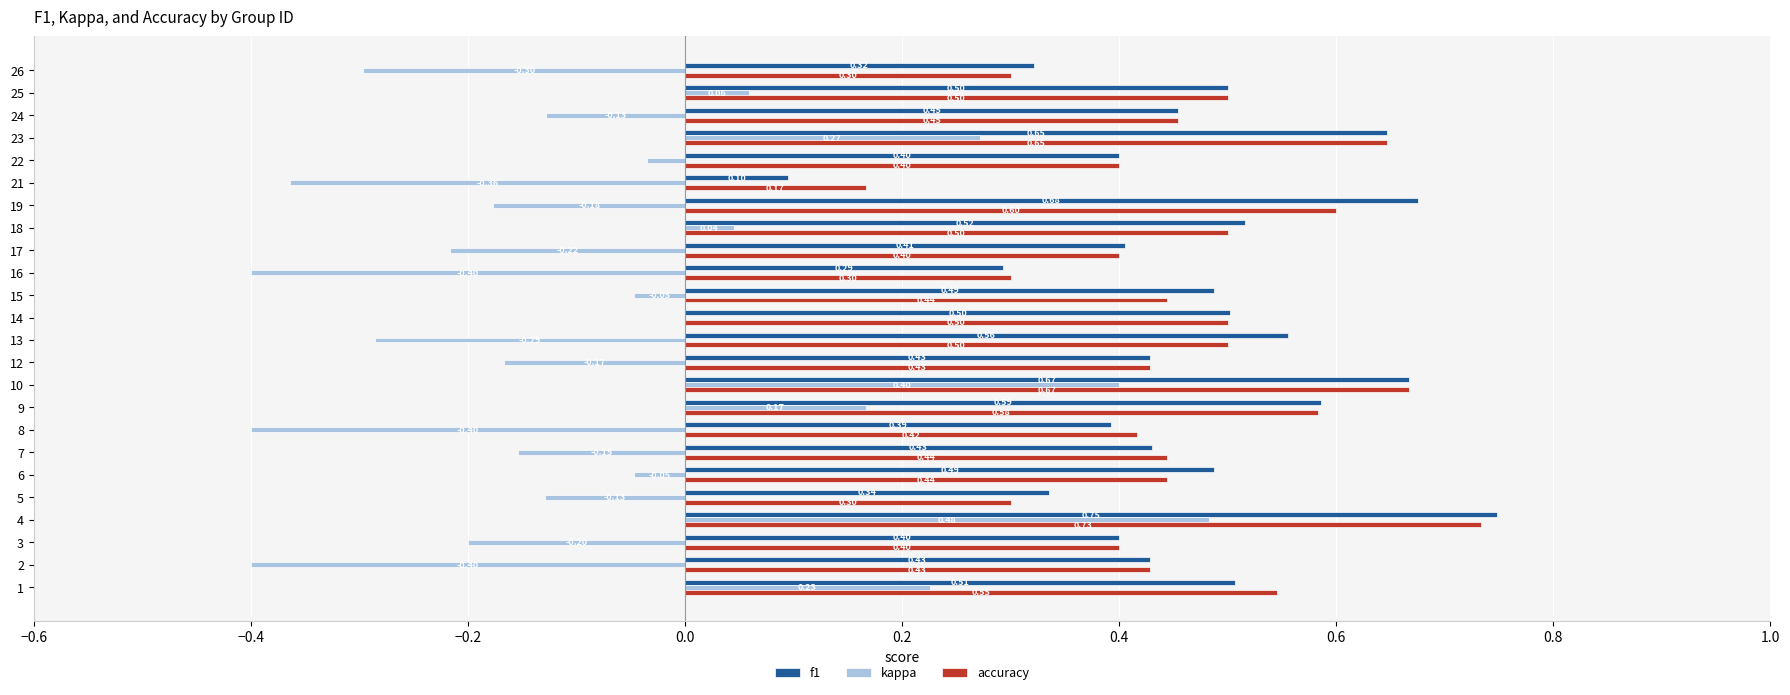

What are all the series names shown in the legend?

f1, kappa, accuracy